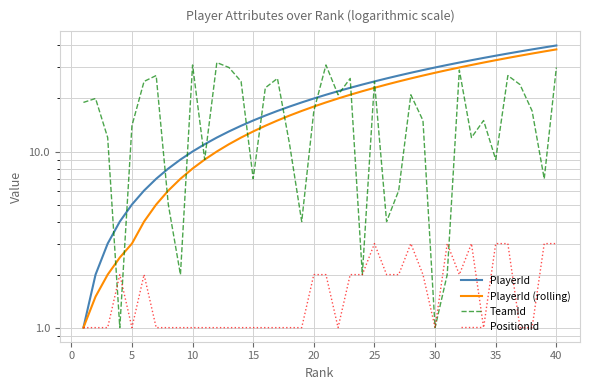

What is the difference between the second highest and minimum values in the PositionId series?

2.0